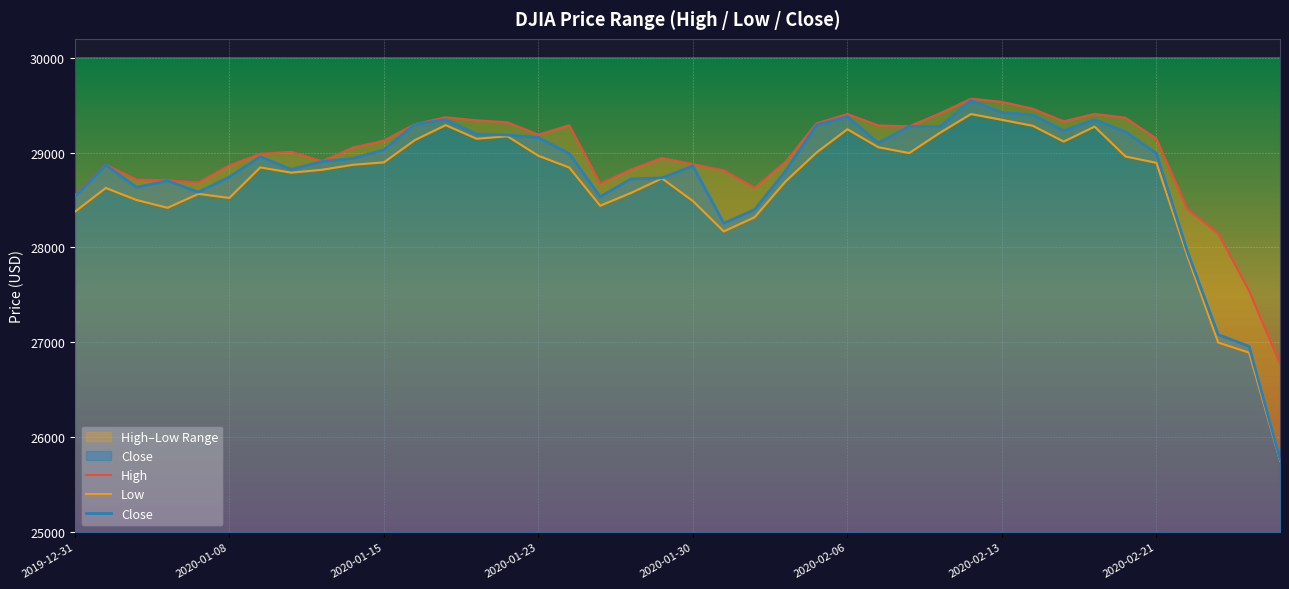

True or false: High and Close intersect in this chart.

False